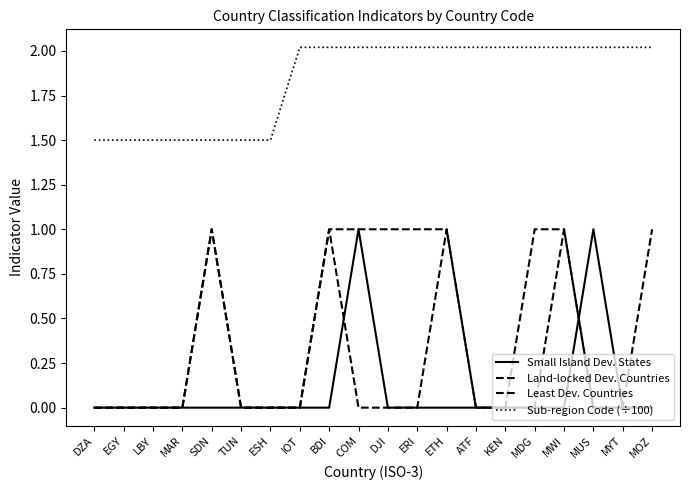

How many lines are shown in the chart?

4